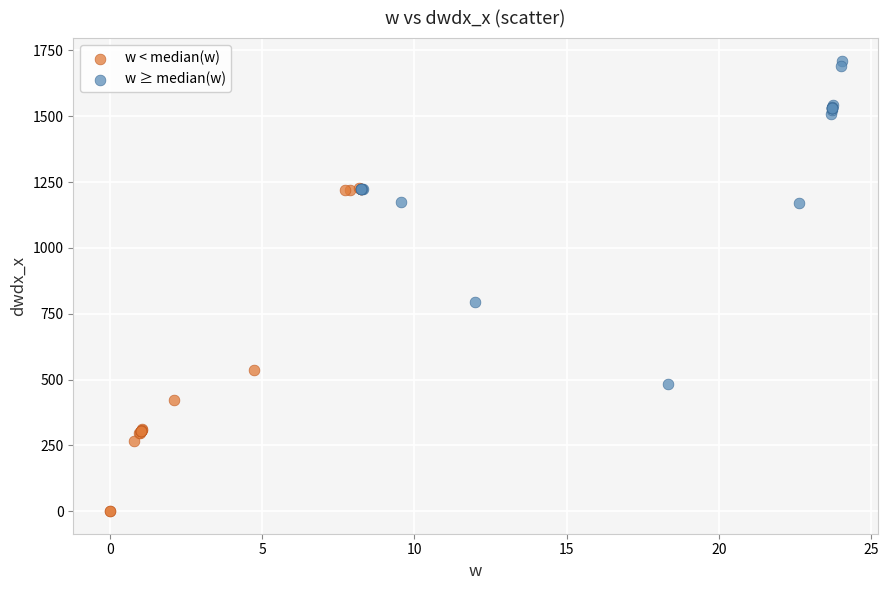

Which series contains the highest Y value?

w ≥ median(w)